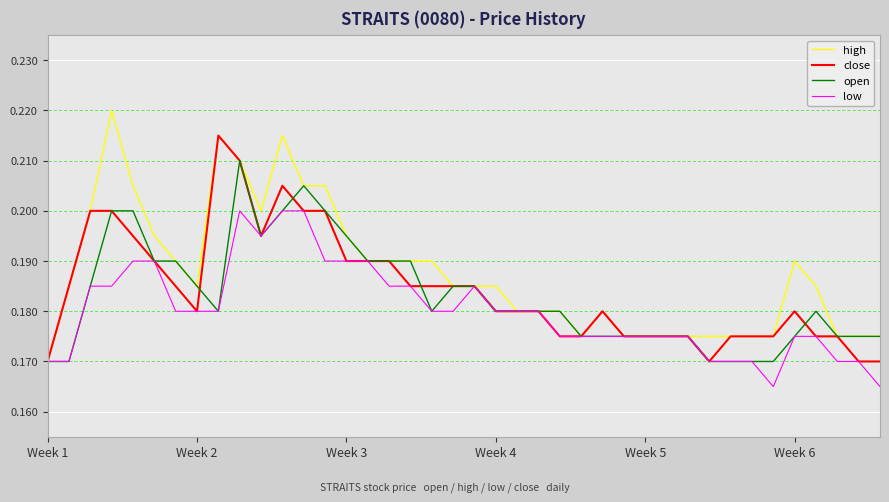

Where is high nearest to the value 0?

Week 1